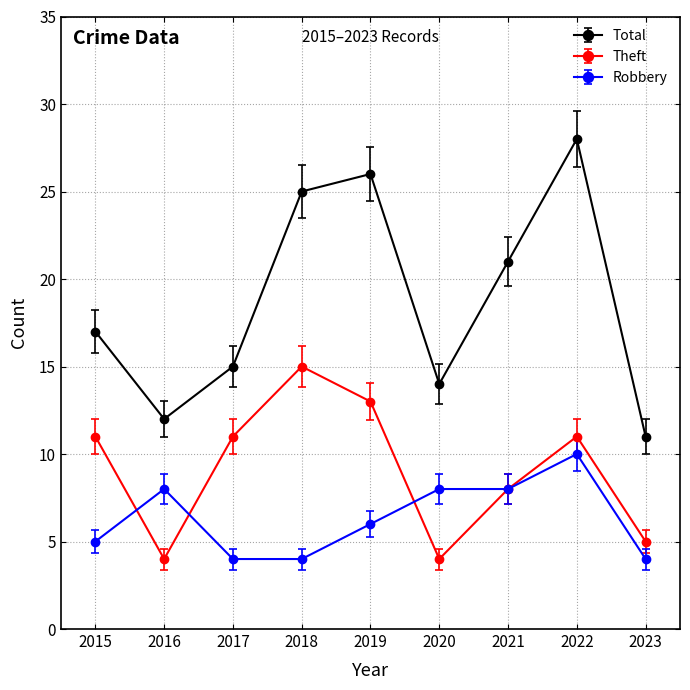

What is the maximum value shown in the chart?

28